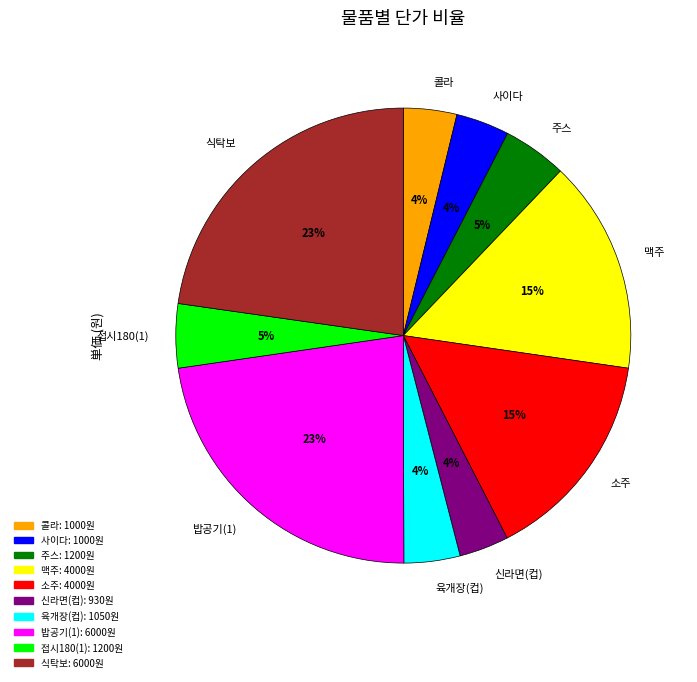

Is there any slice that represents more than half of the pie?

No